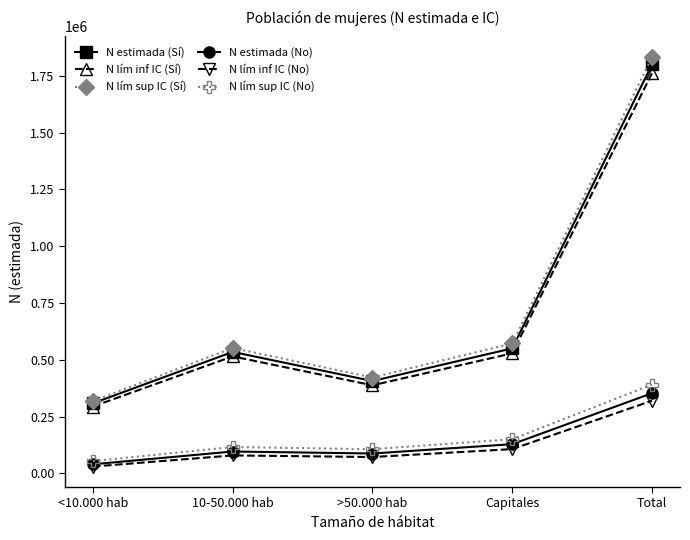

What is the label of the 2nd point from the left?

10-50.000 hab